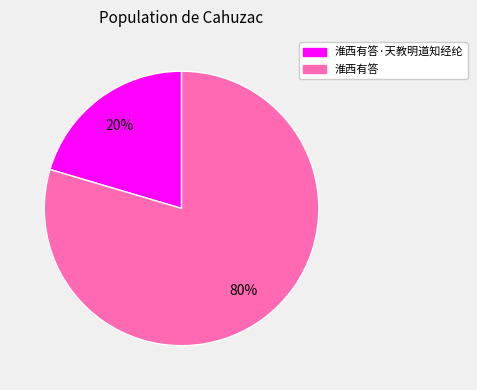

Rank the categories by value from lowest to highest.

淮西有答·天教明道知经纶, 淮西有答